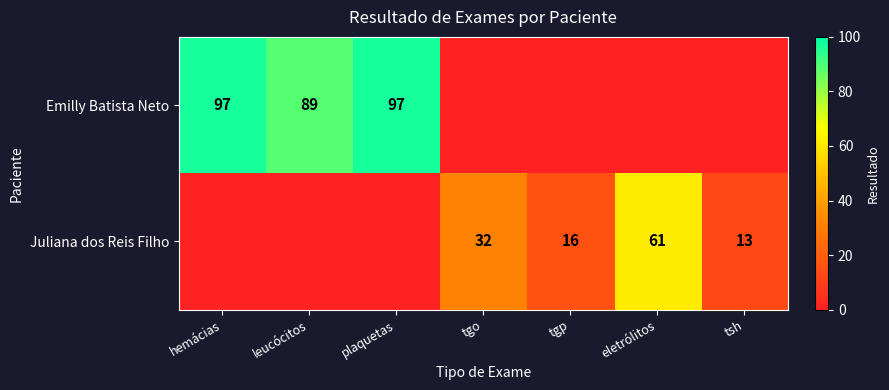

Which label corresponds to the largest value in the chart?

hemácias